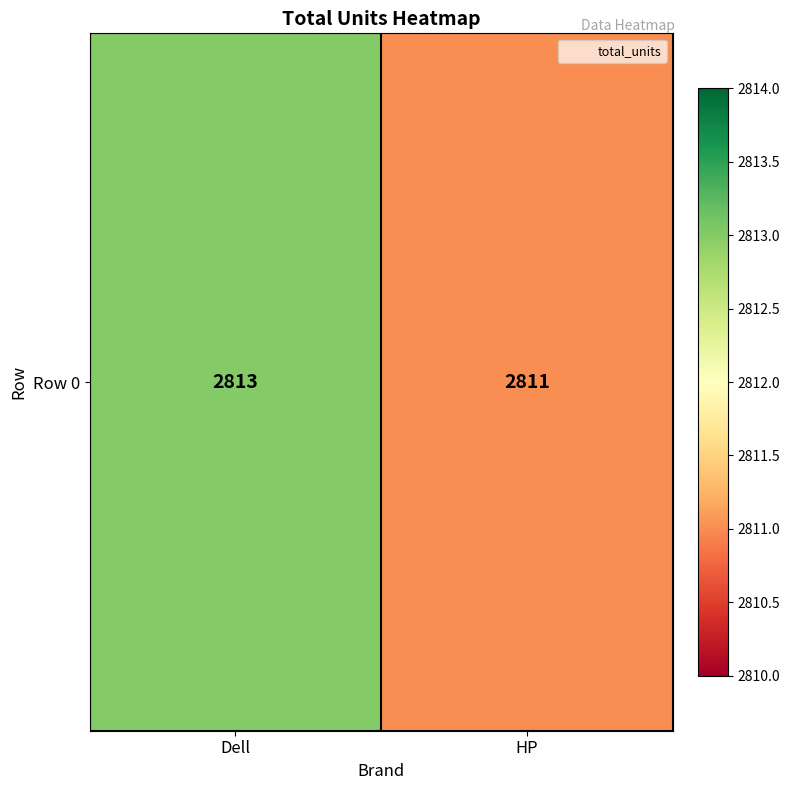

Reading left to right, transcribe all the data shown in this chart.

2813	2811